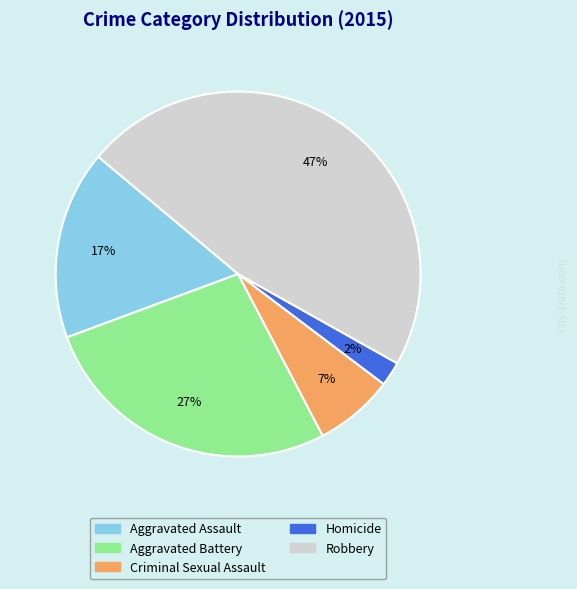

What percentage is the Robbery slice, to the nearest percent?

47%